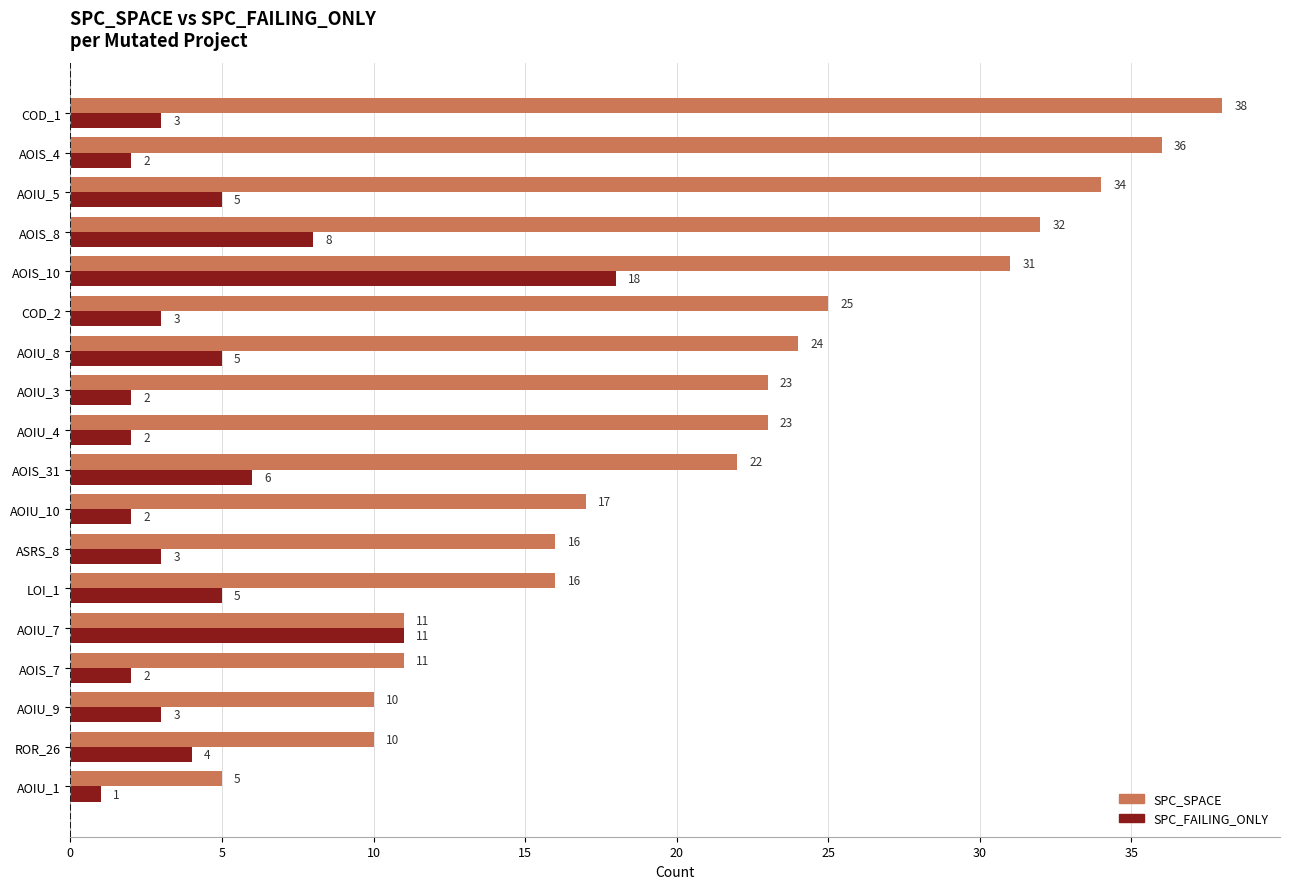

What is the minimum value for SPC_SPACE?

5